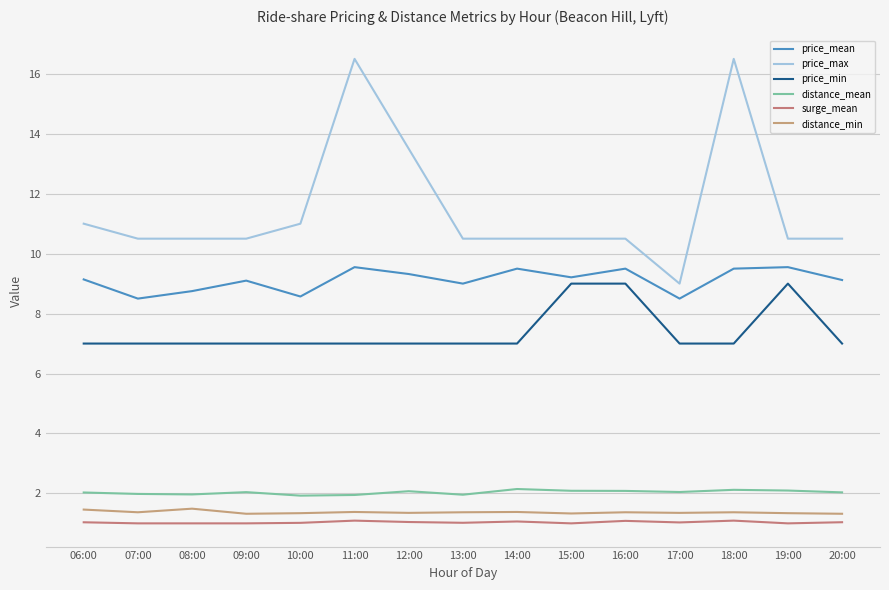

Which series changed the most between 13:00 and 16:00?

price_min